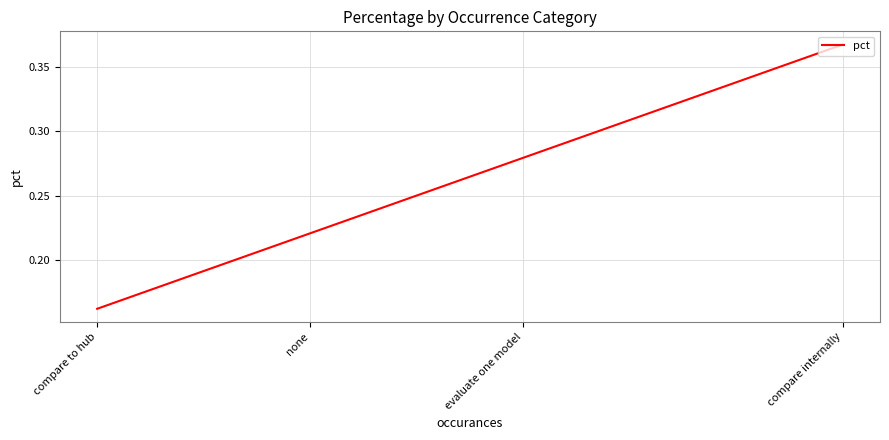

What is the difference between the maximum and minimum values?

0.2